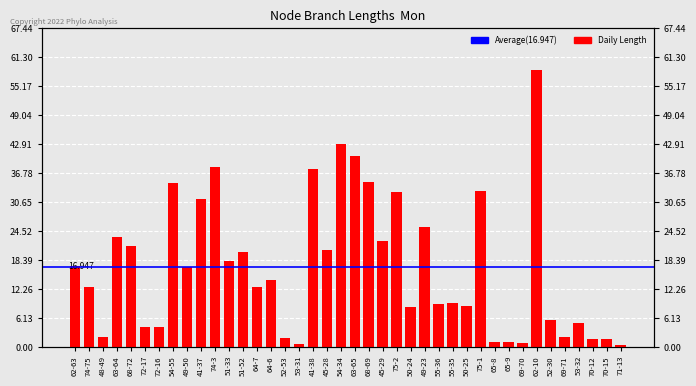

The value at 68-72 is 35.6. True or false?

False